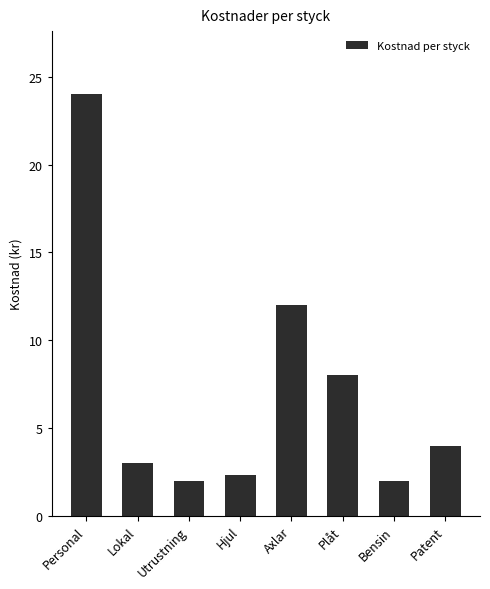

What value does the data have at Utrustning?

2.0